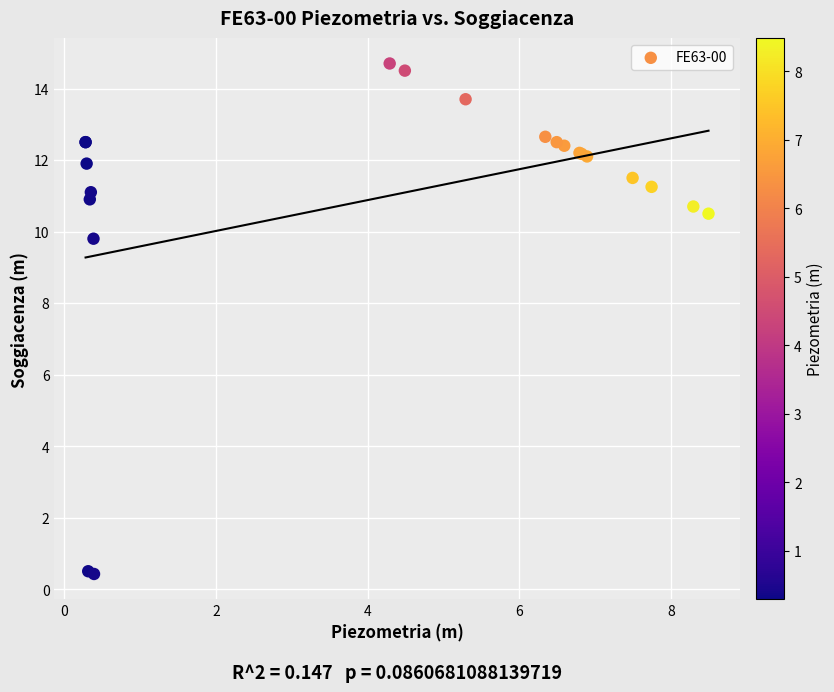

What Y value in the scatter plot is closest to 7?

9.8